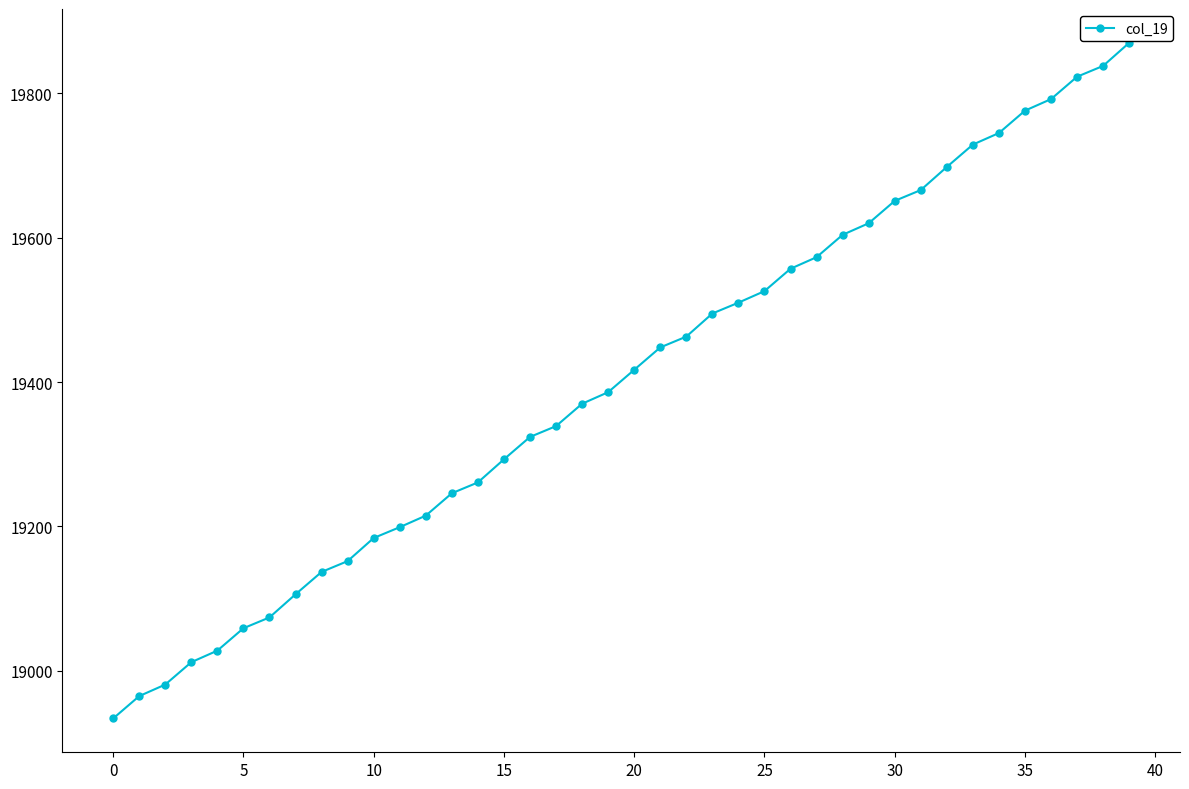

Reading left to right, transcribe all the data shown in this chart.

18934	18965	18981	19012	19028	19059	19074	19106	19137	19152	19184	19199	19215	19246	19261	19293	19324	19339	19370	19386	19417	19448	19463	19495	19510	19526	19557	19573	19604	19620	19651	19666	19698	19729	19745	19776	19792	19823	19838	19870